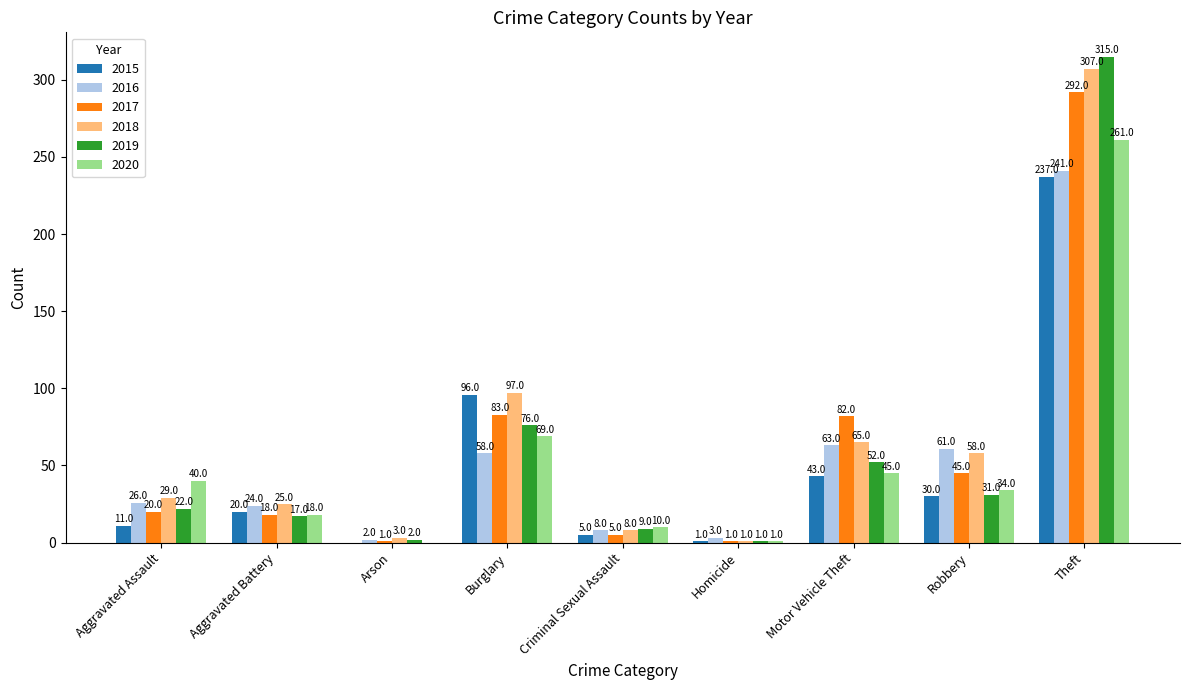

What is the sum of the 2020 values at Criminal Sexual Assault and Aggravated Assault?

50